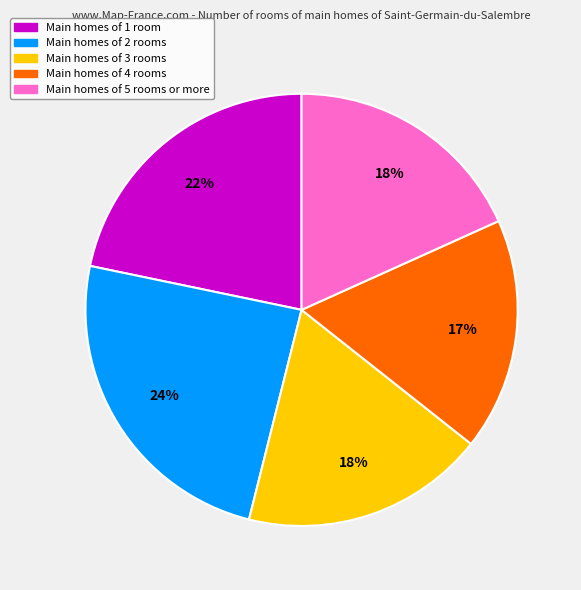

To the nearest percent, what is the difference between the largest and smallest slice percentages?

7%